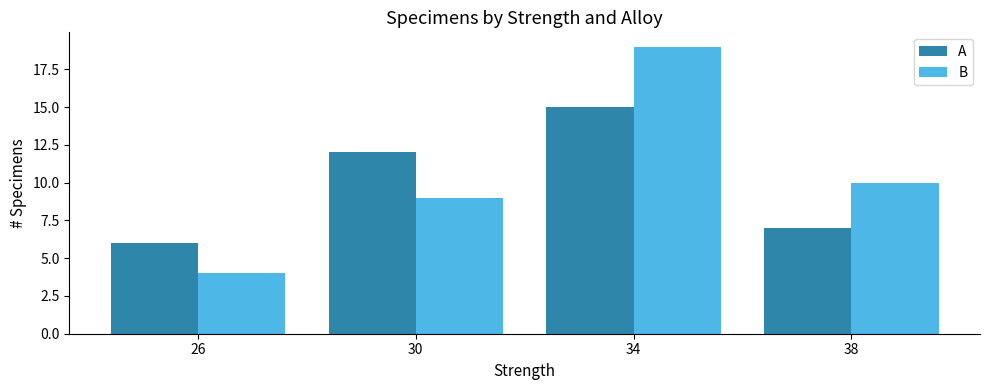

List the labels in order of B value, largest first.

34, 38, 30, 26